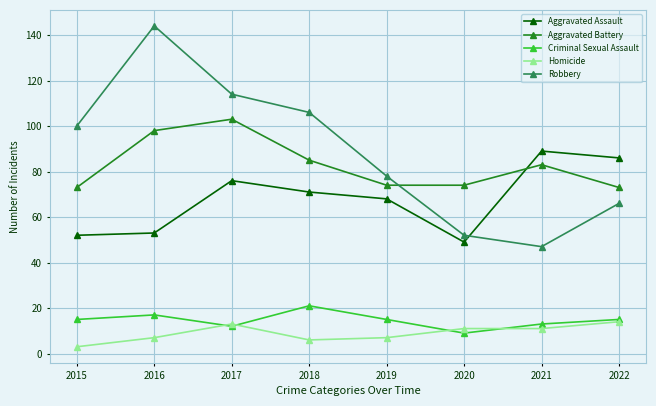

What is the sum of the Aggravated Battery values at 2020 and 2015?

147